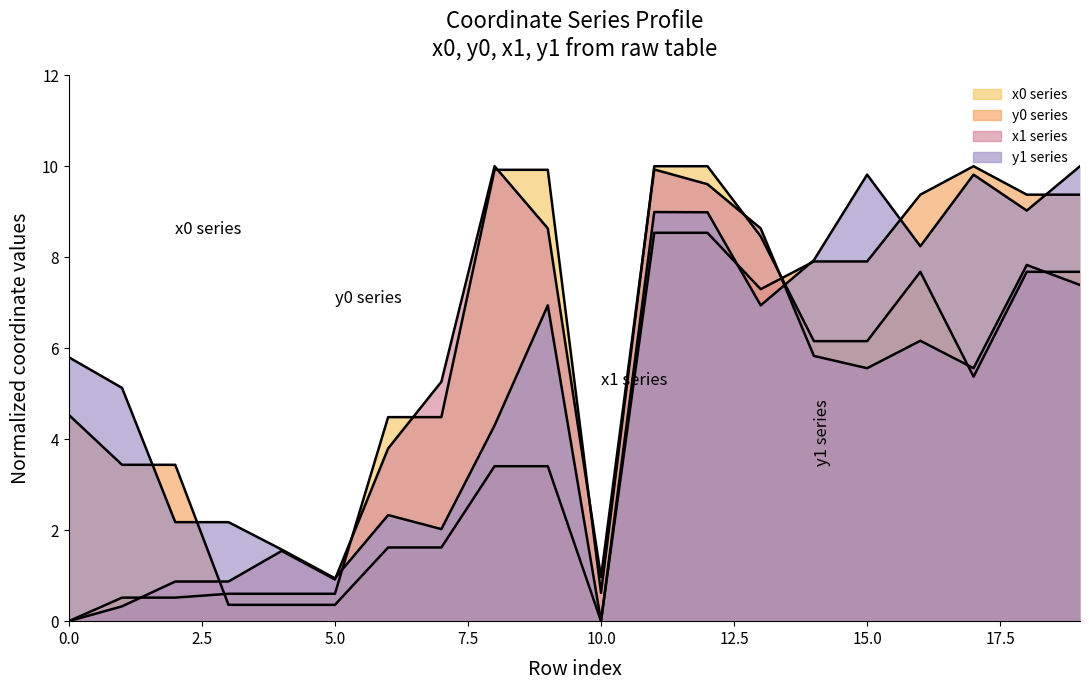

Between 6 and 17, which series saw the biggest shift?

y0